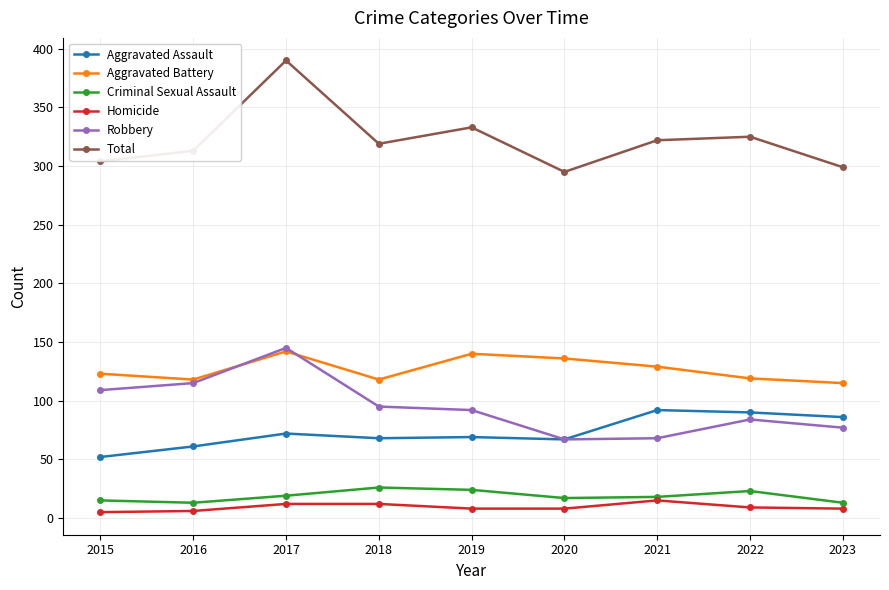

Which series has the widest spread of values?

Total